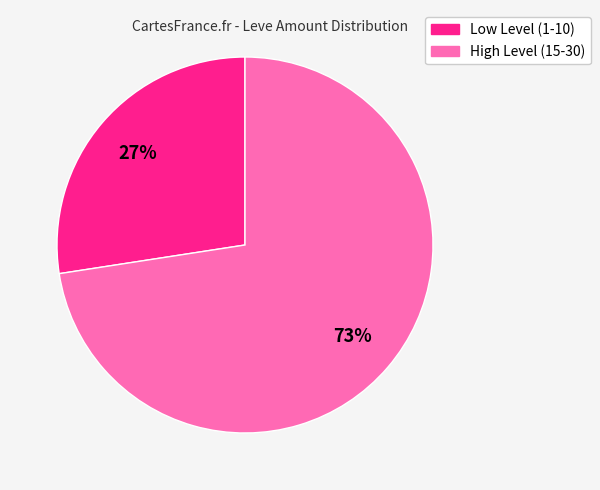

Is there a majority slice in this chart?

Yes